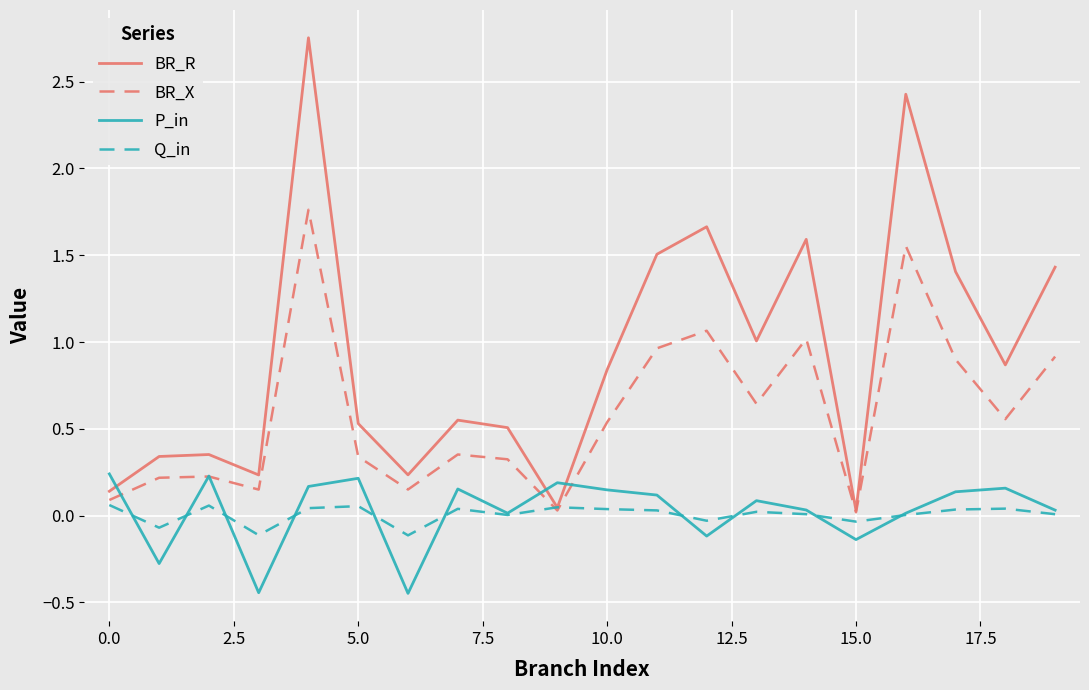

How many times do P_in and BR_R cross each other?

3